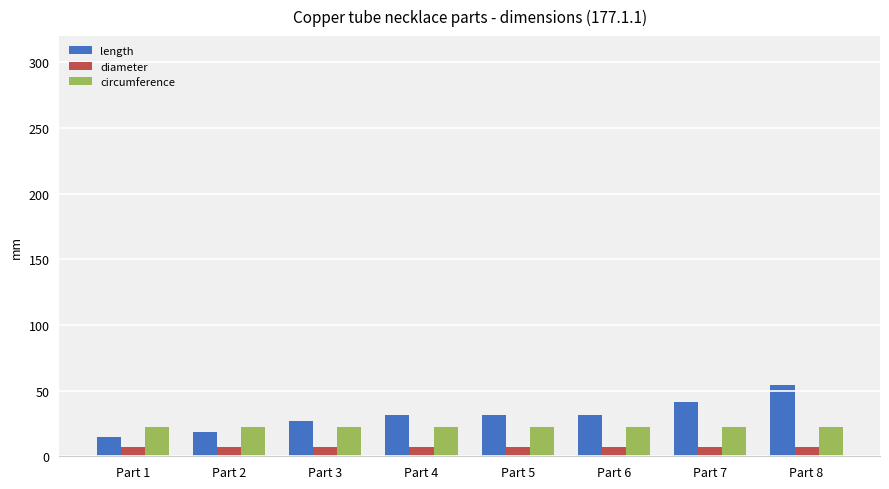

At Part 2, list the series in order from largest to smallest.

circumference, length, diameter